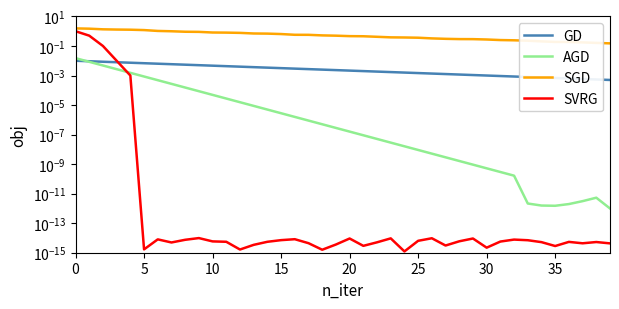

True or false: AGD and SGD intersect in this chart.

False